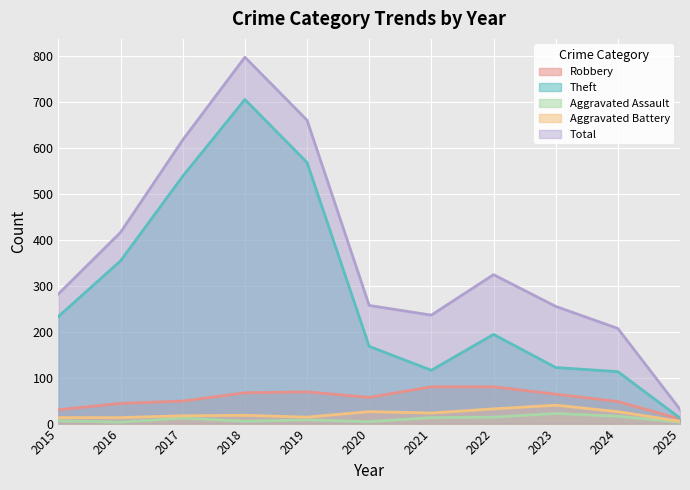

What is the difference between the second highest and minimum values in the Aggravated Battery series?

27